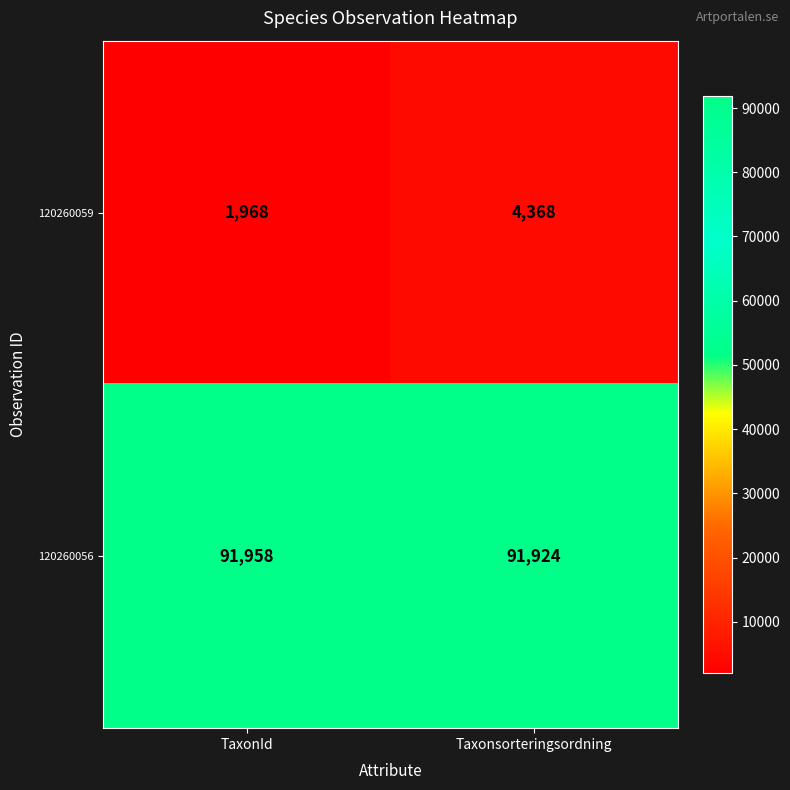

What is the smallest value displayed?

1968